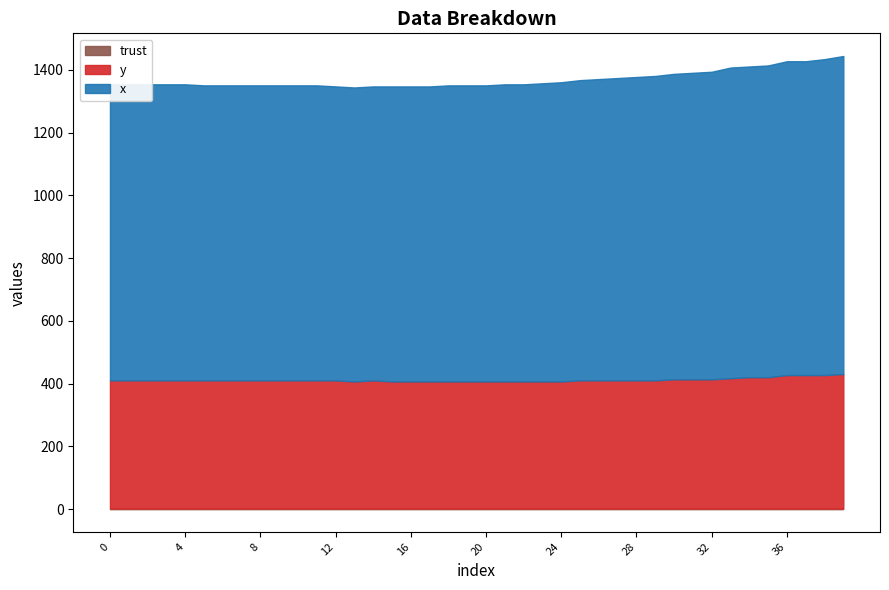

Is it true that x equals 1460.1 at 12?

False